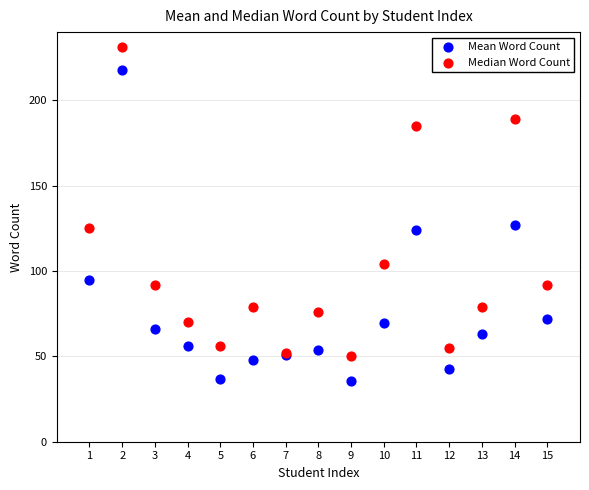

What is the X range (max minus min) for the scatter plot?

14.0